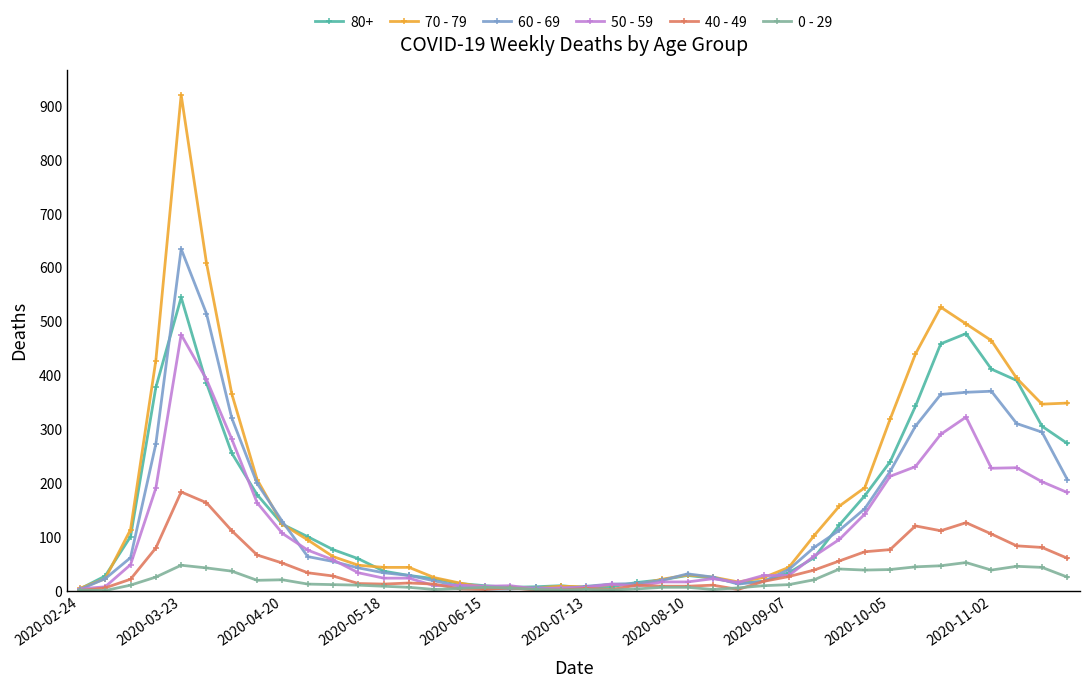

List the series in order of their peak value, highest first.

70 - 79, 60 - 69, 80+, 50 - 59, 40 - 49, 0 - 29